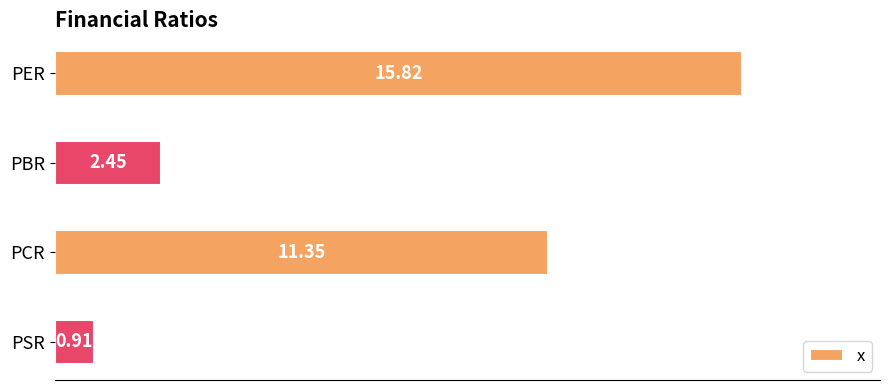

What is the label of the 2nd bar from the bottom?

PCR